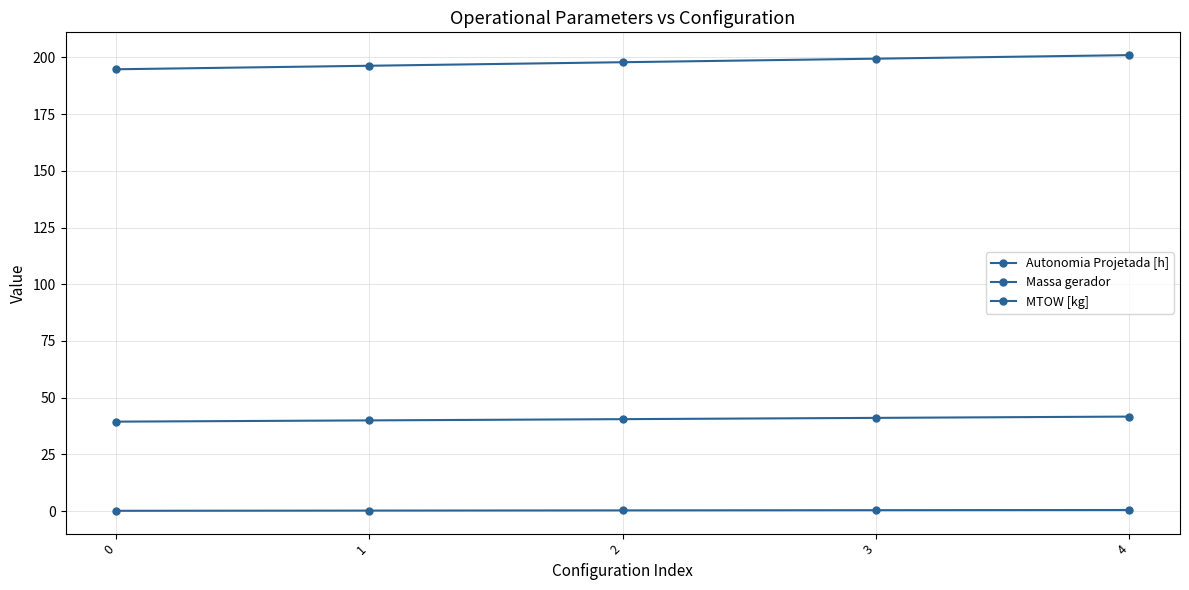

What is the lowest value of the Massa gerador series?

39.4